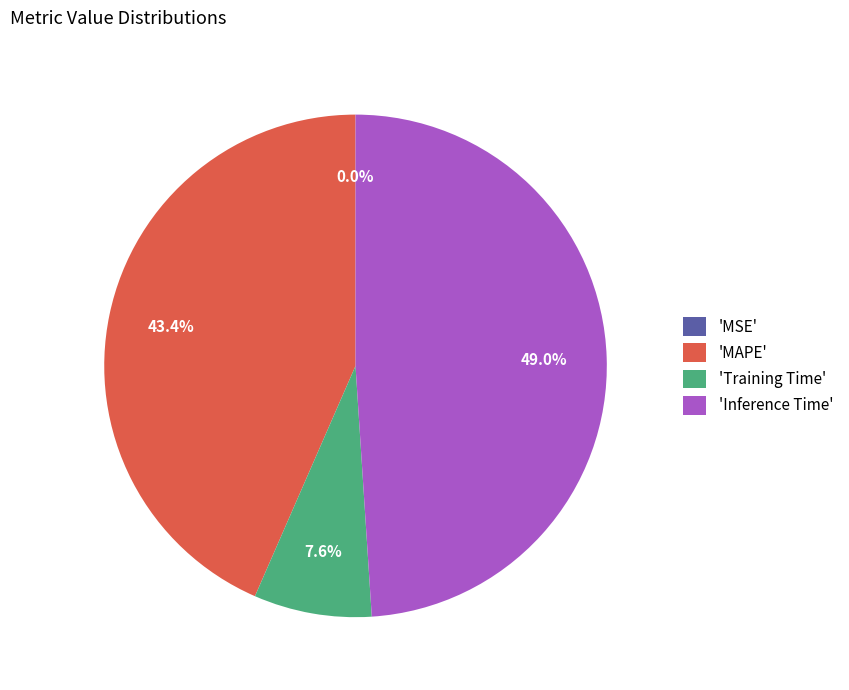

Between 'Inference Time' and 'Training Time', which is larger?

'Inference Time'